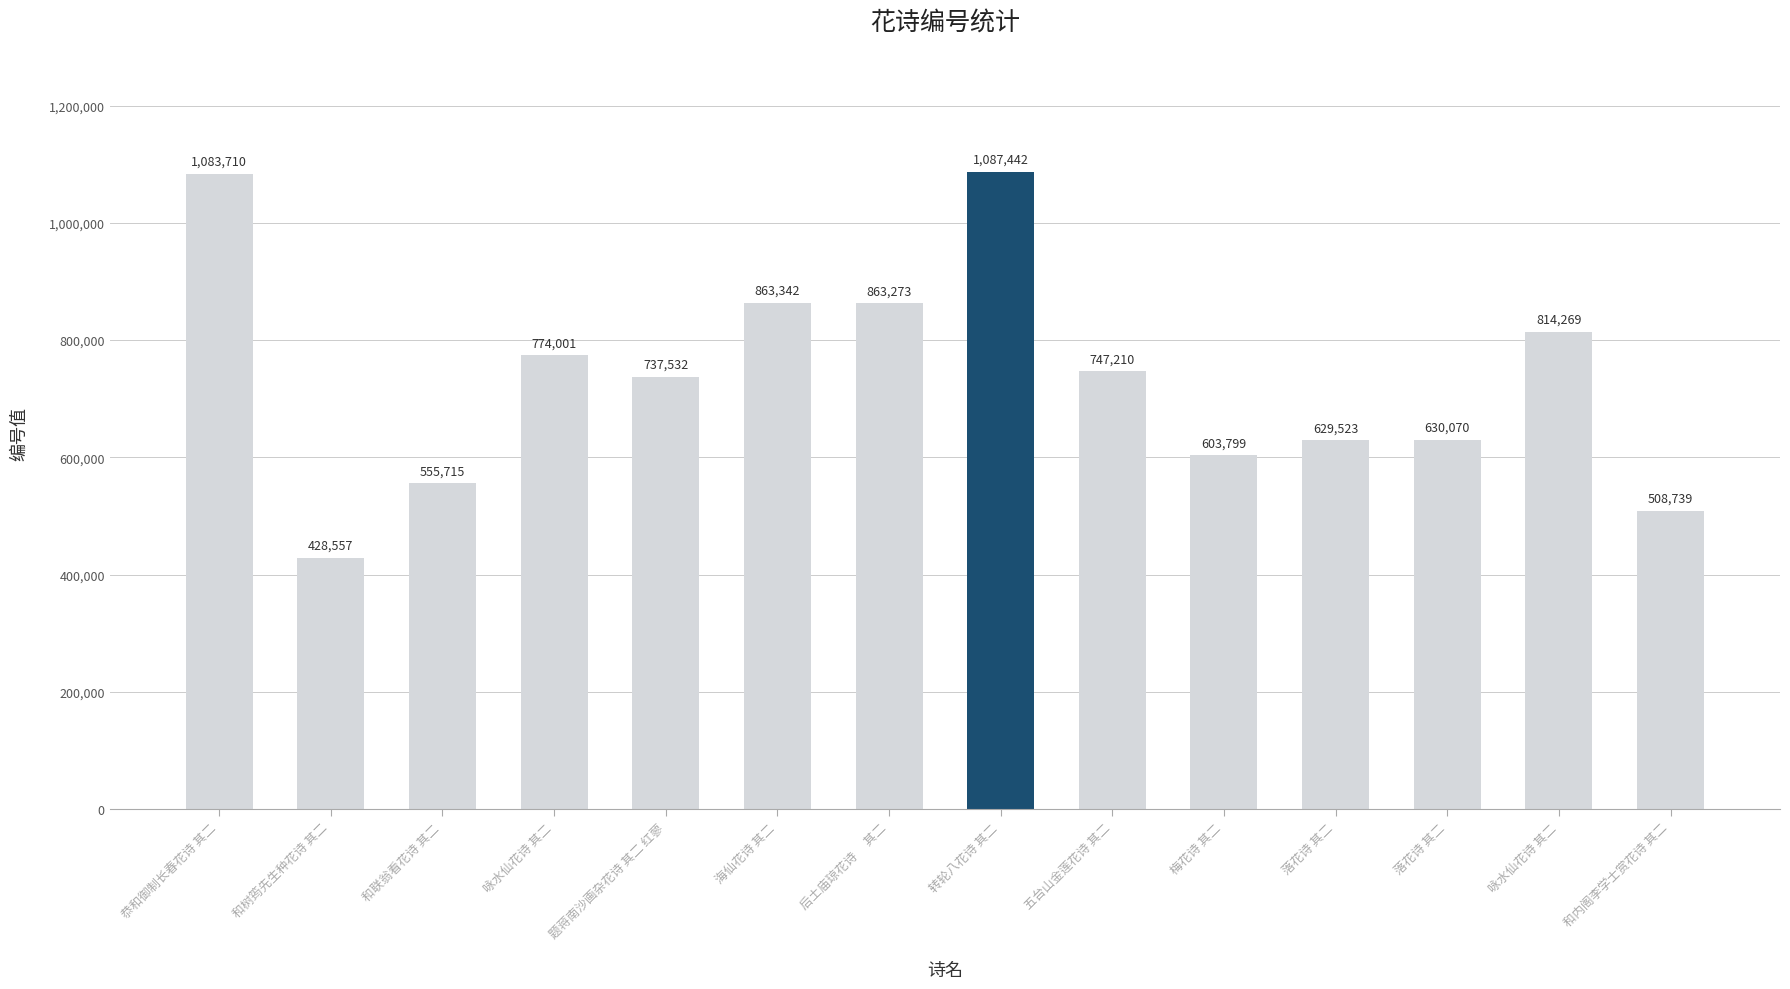

Count the number of categories in the chart.

14